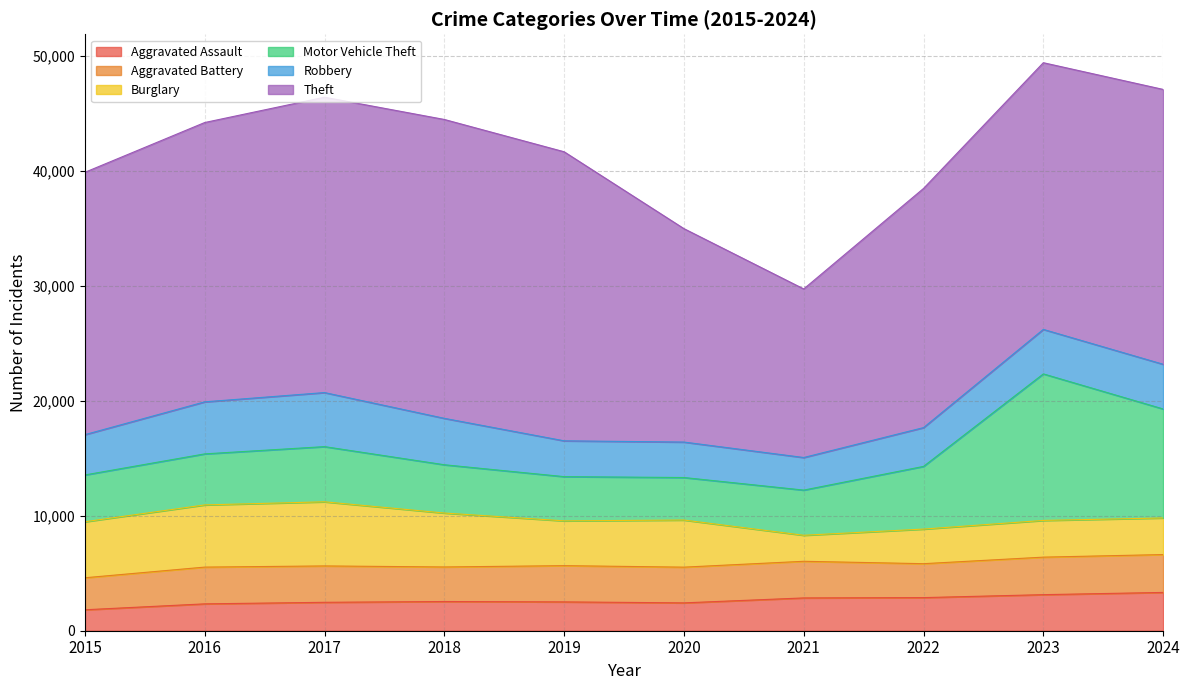

Which label corresponds to the largest value in the chart?

2018